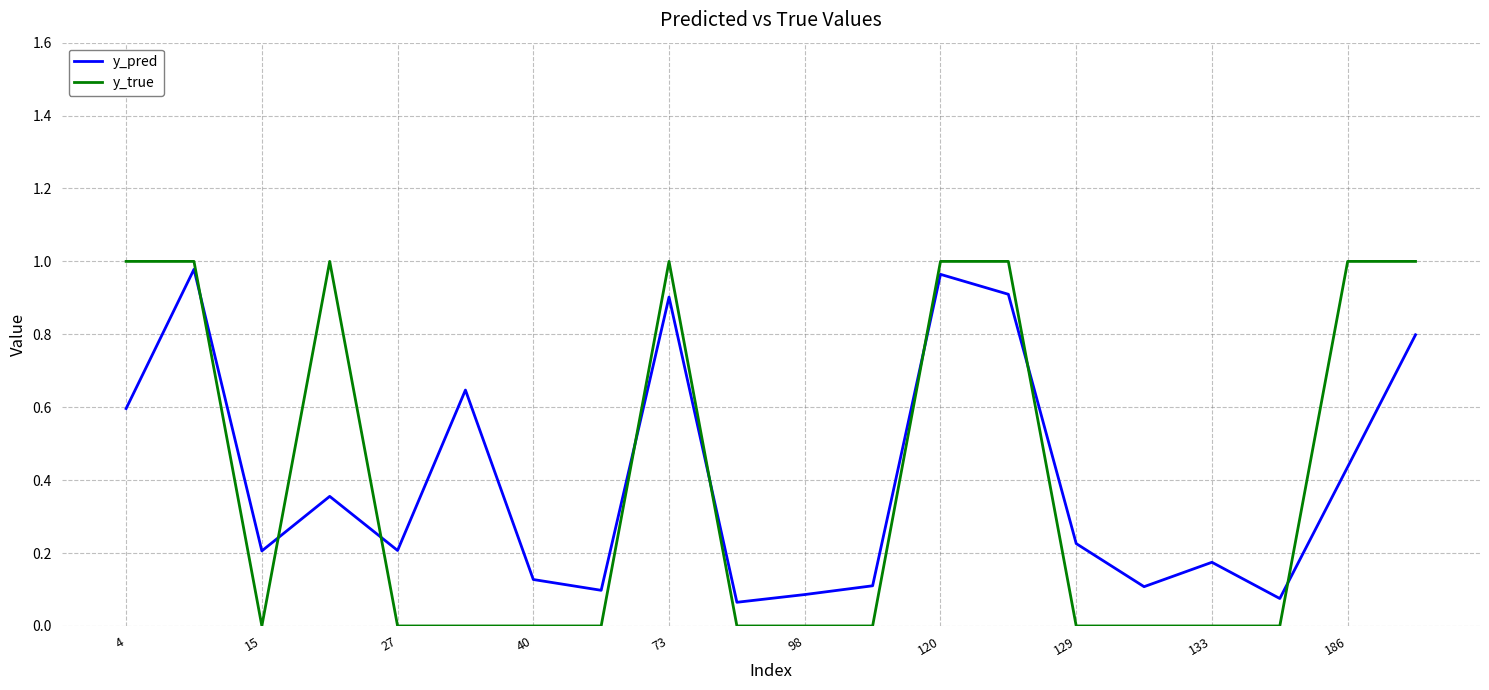

True or false: y_true and y_pred intersect in this chart.

True